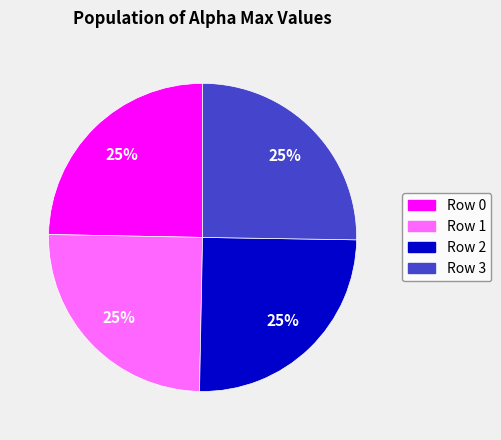

Count the number of slices in the pie.

4